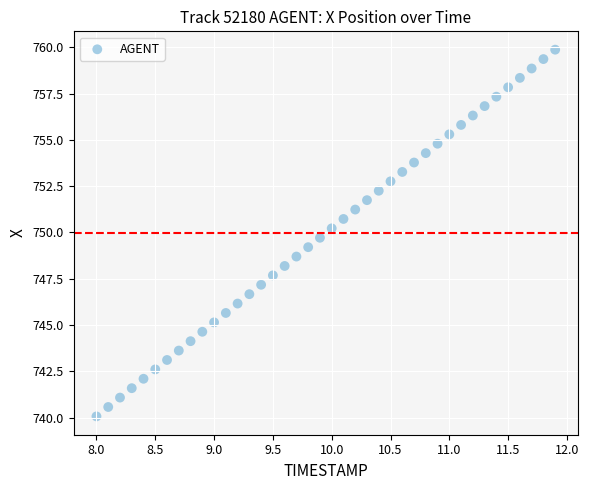

What is the range of Y values (max minus min)?

19.8